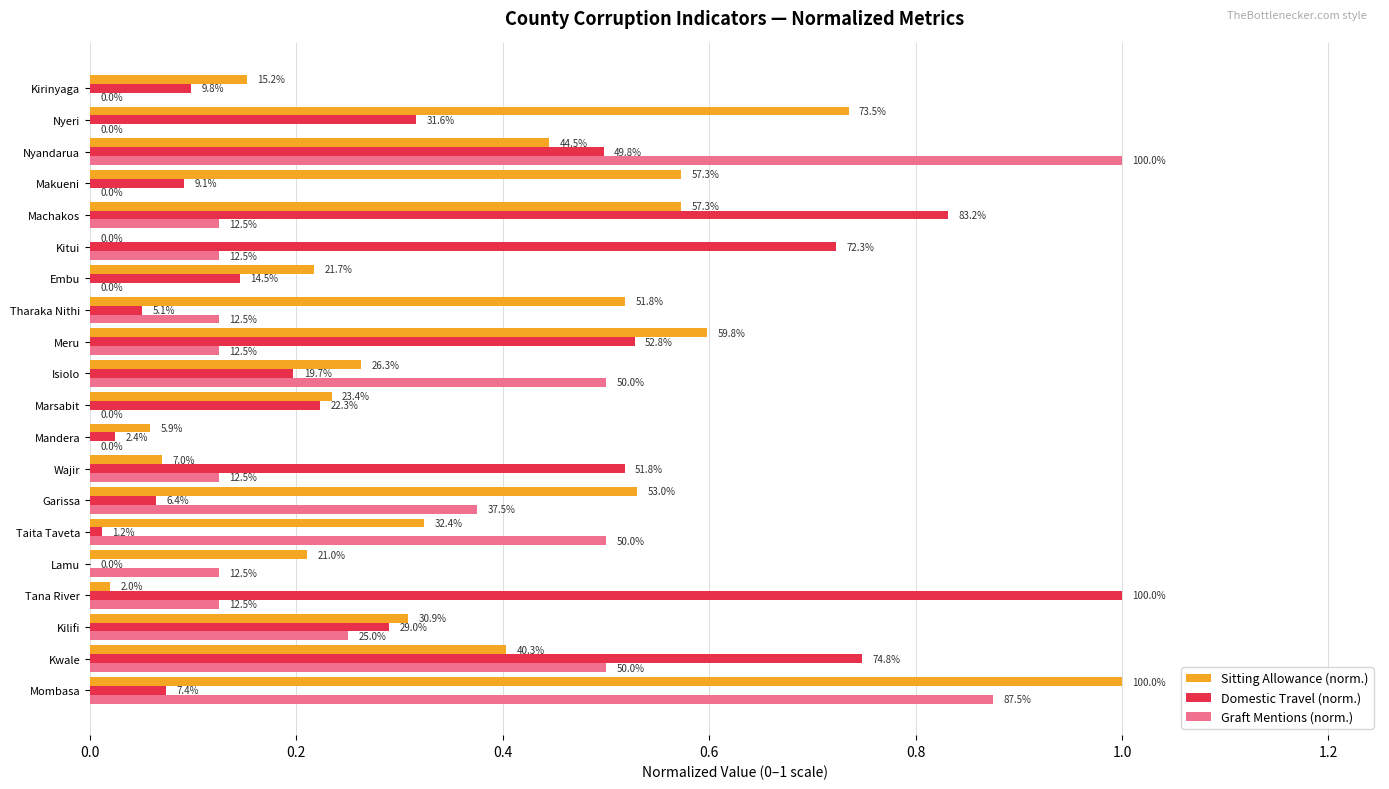

Which series has the largest range (max minus min)?

Sitting Allowance (norm.)